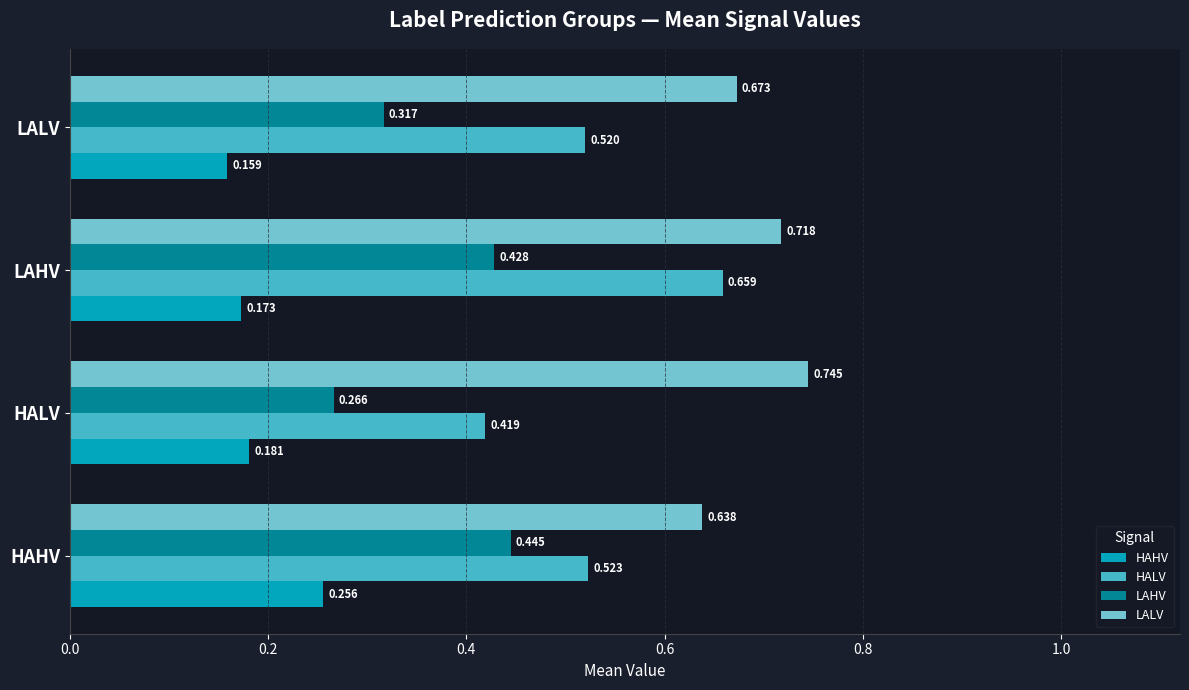

What are all the series names shown in the legend?

HAHV, HALV, LAHV, LALV